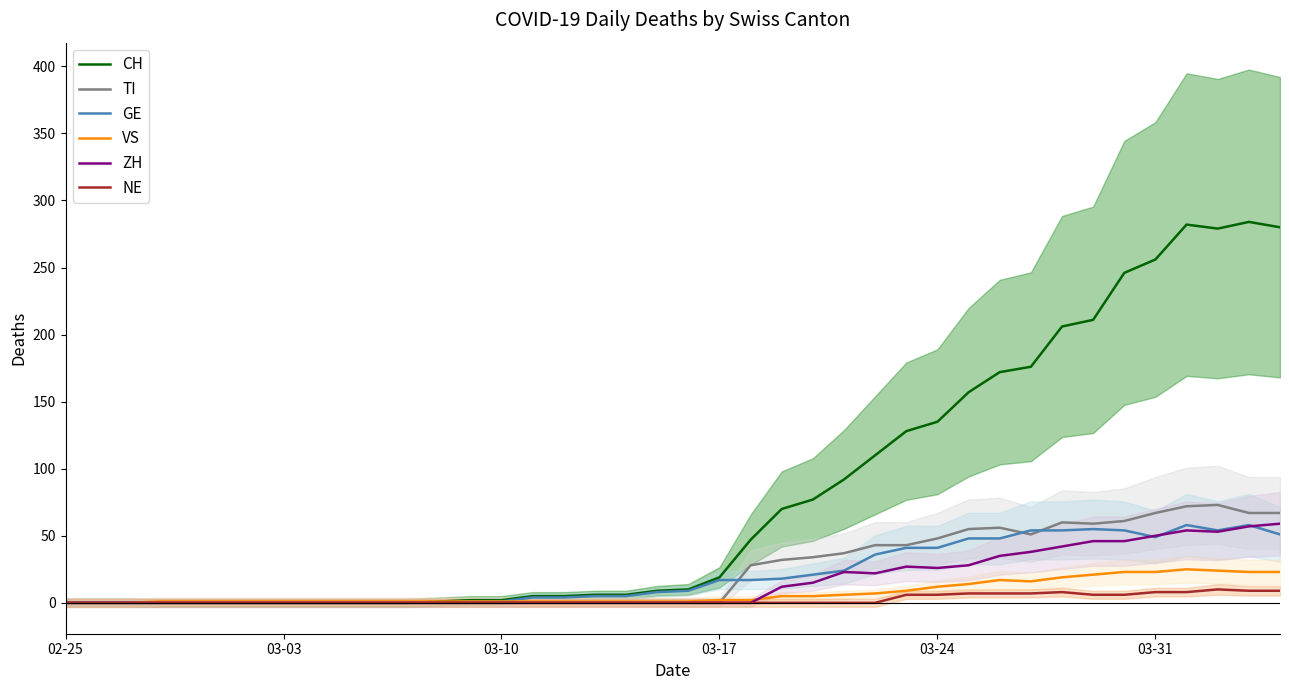

Which label corresponds to the smallest value in the chart?

02-25